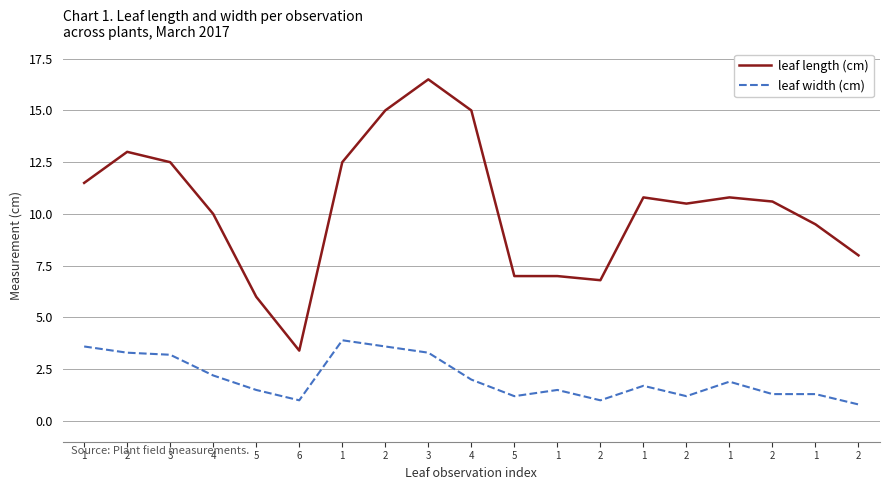

How many lines are shown in the chart?

2